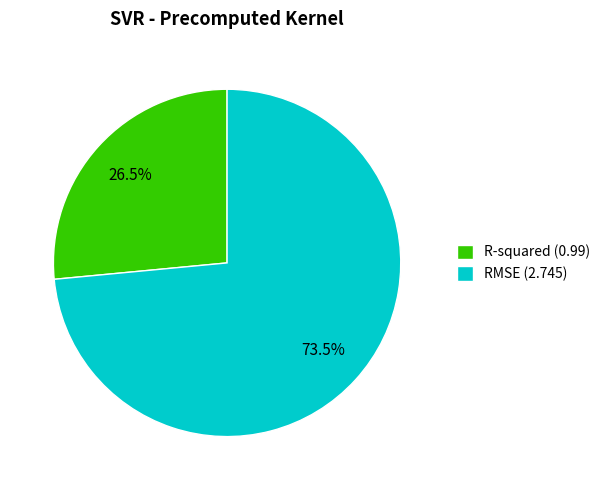

Is R-squared the majority of the pie?

No